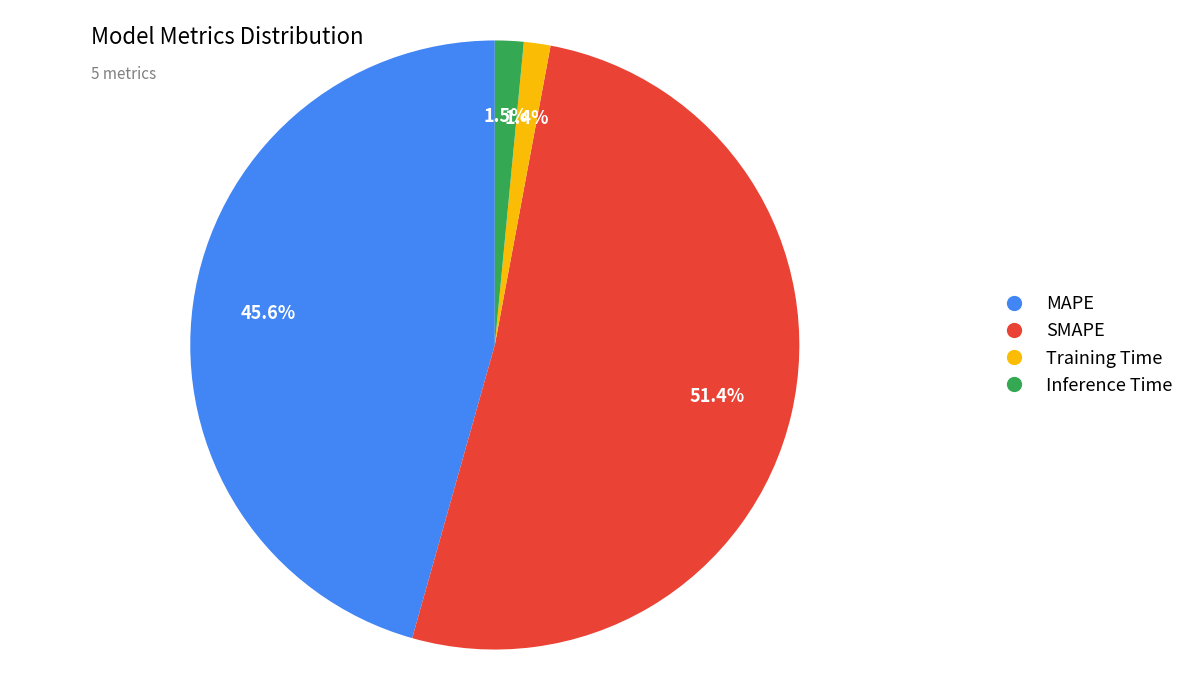

What is the ratio of the value at MAPE to the value at SMAPE?

0.9